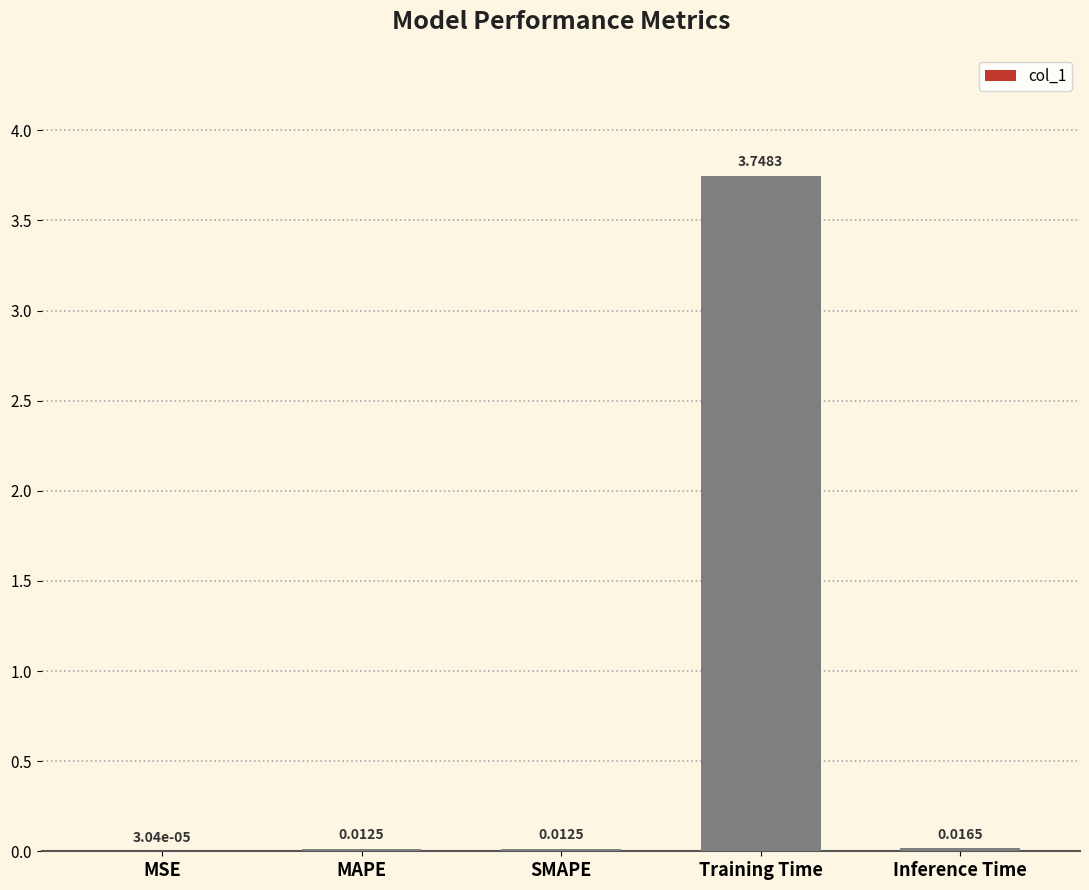

What is the change in value from Training Time to Inference Time?

-3.7